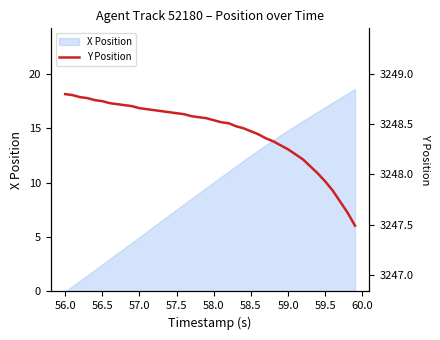

What is the highest value of the X Position series?

18.6